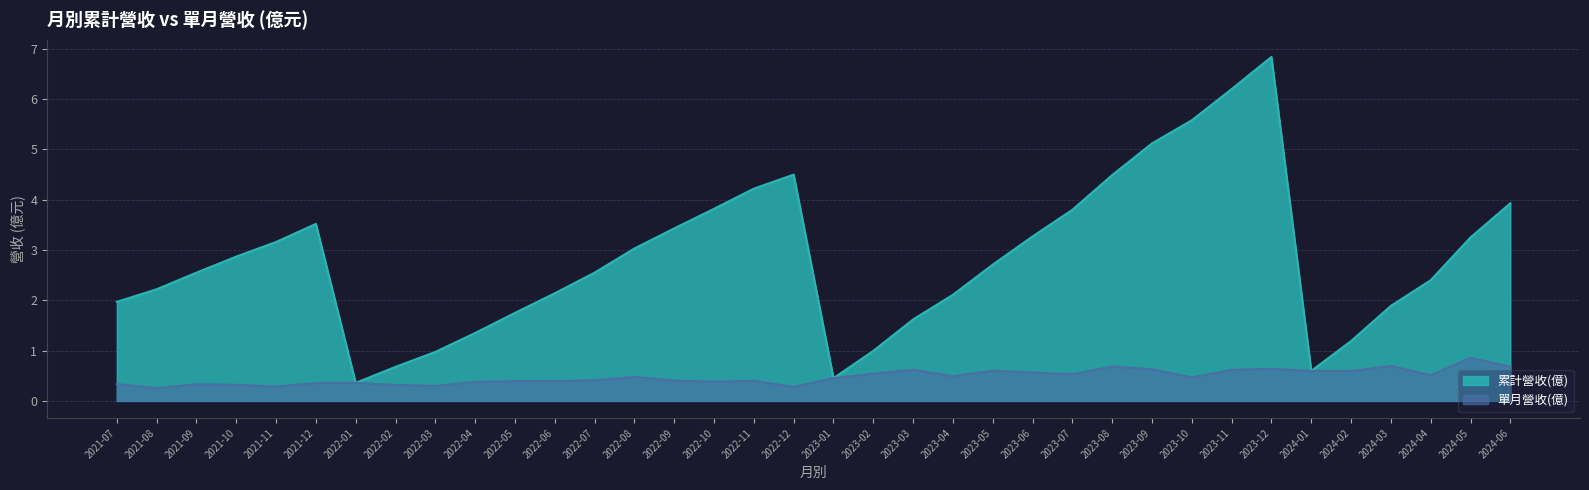

True or false: 累計營收(億) and 單月營收(億) cross at least once.

False